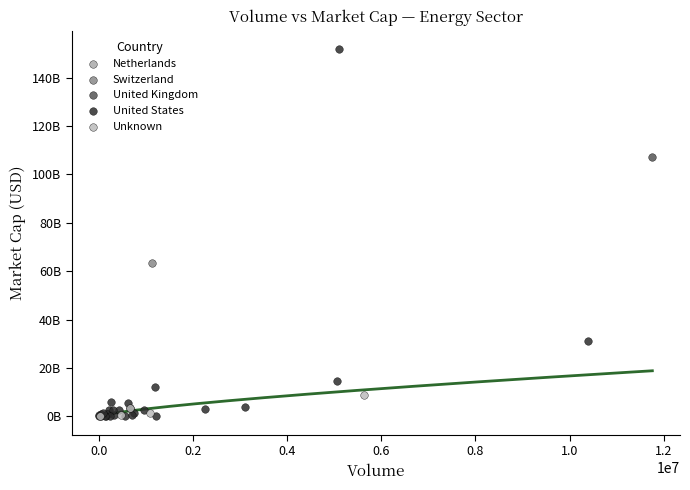

What are all the series names shown in the legend?

Netherlands, Switzerland, United Kingdom, United States, Unknown